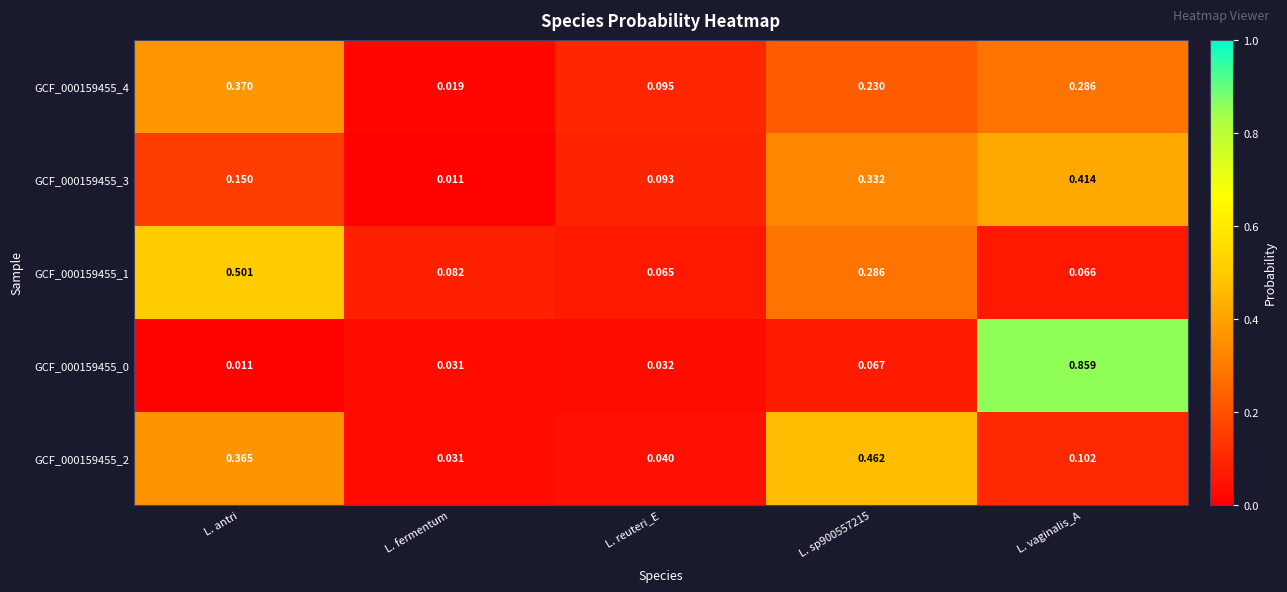

Which series changed the most between L. reuteri_E and L. sp900557215?

GCF_000159455_2